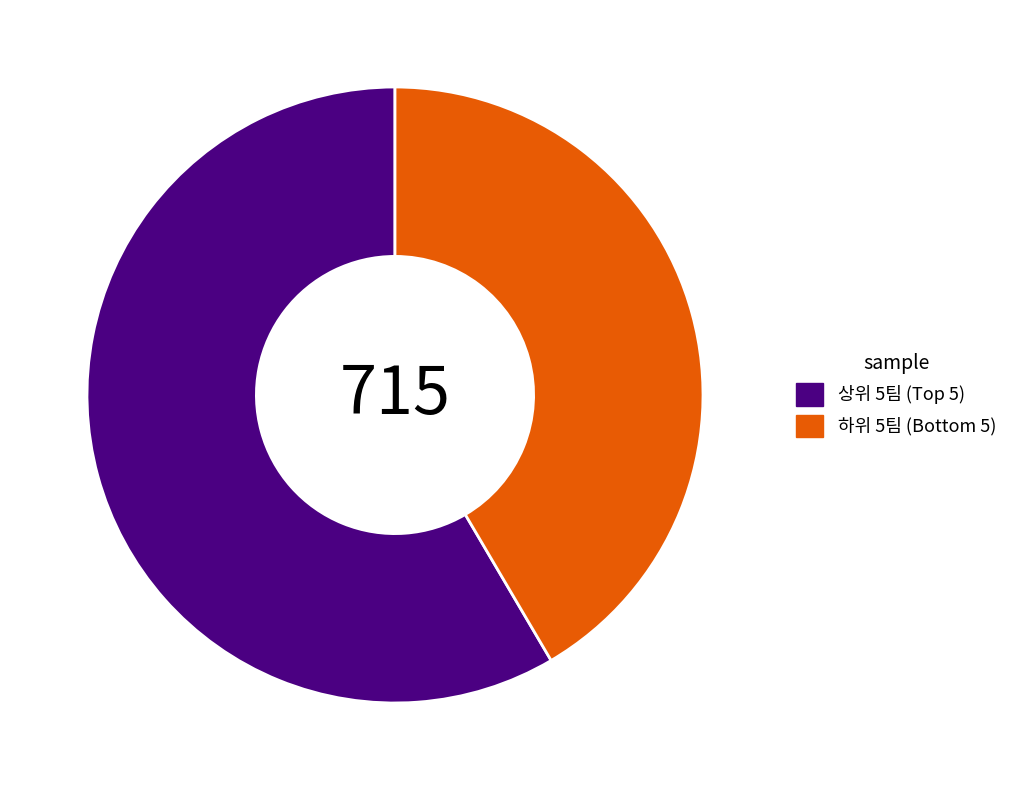

Which slice is the largest?

상위 5팀 (Top 5)